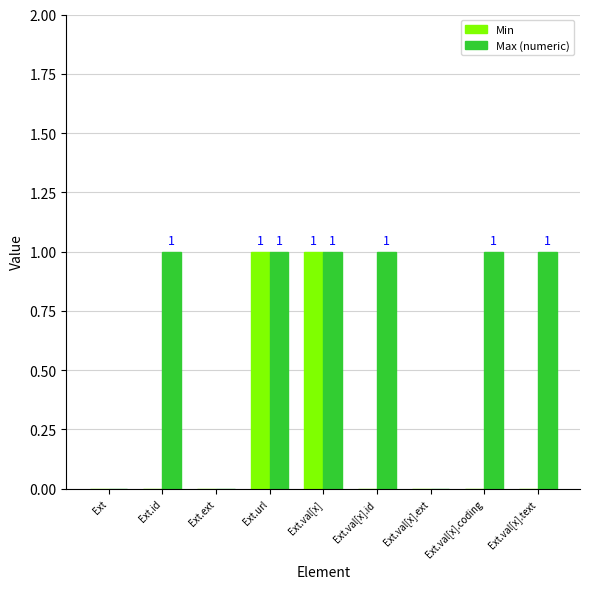

How many Min values are between 0 and 1?

9